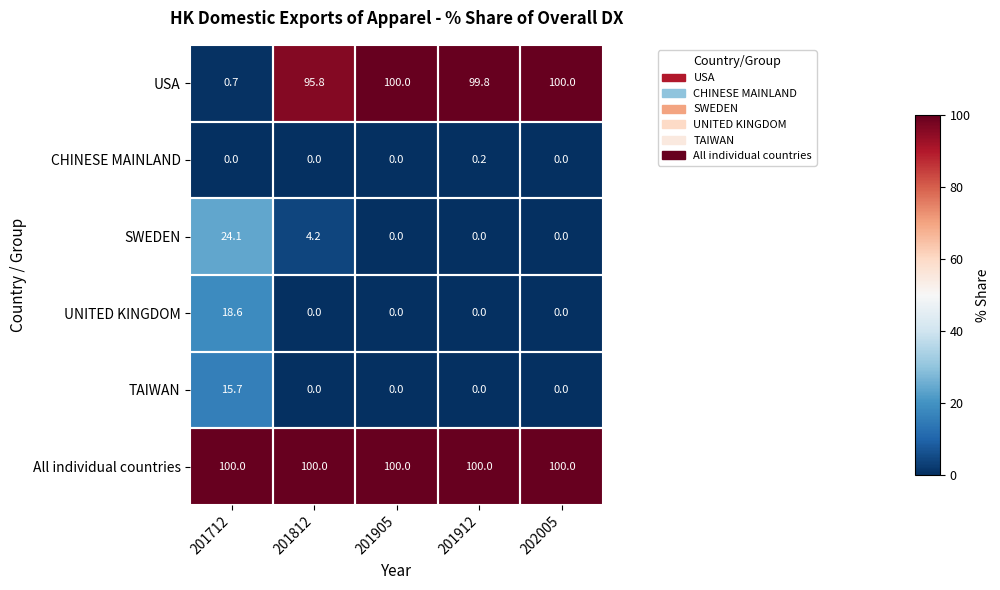

Is the value of SWEDEN at 201912 greater than the value of USA at 201712?

No